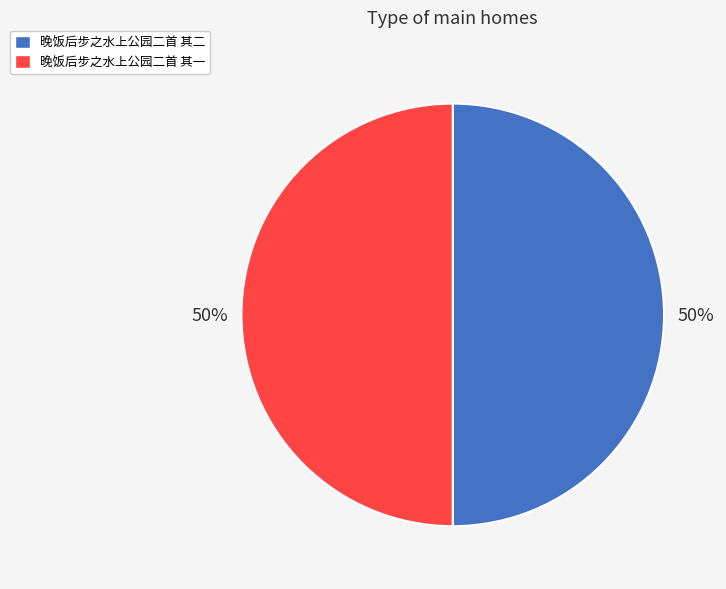

Is the sum of 晚饭后步之水上公园二首 其二 and 晚饭后步之水上公园二首 其一 greater than half?

Yes